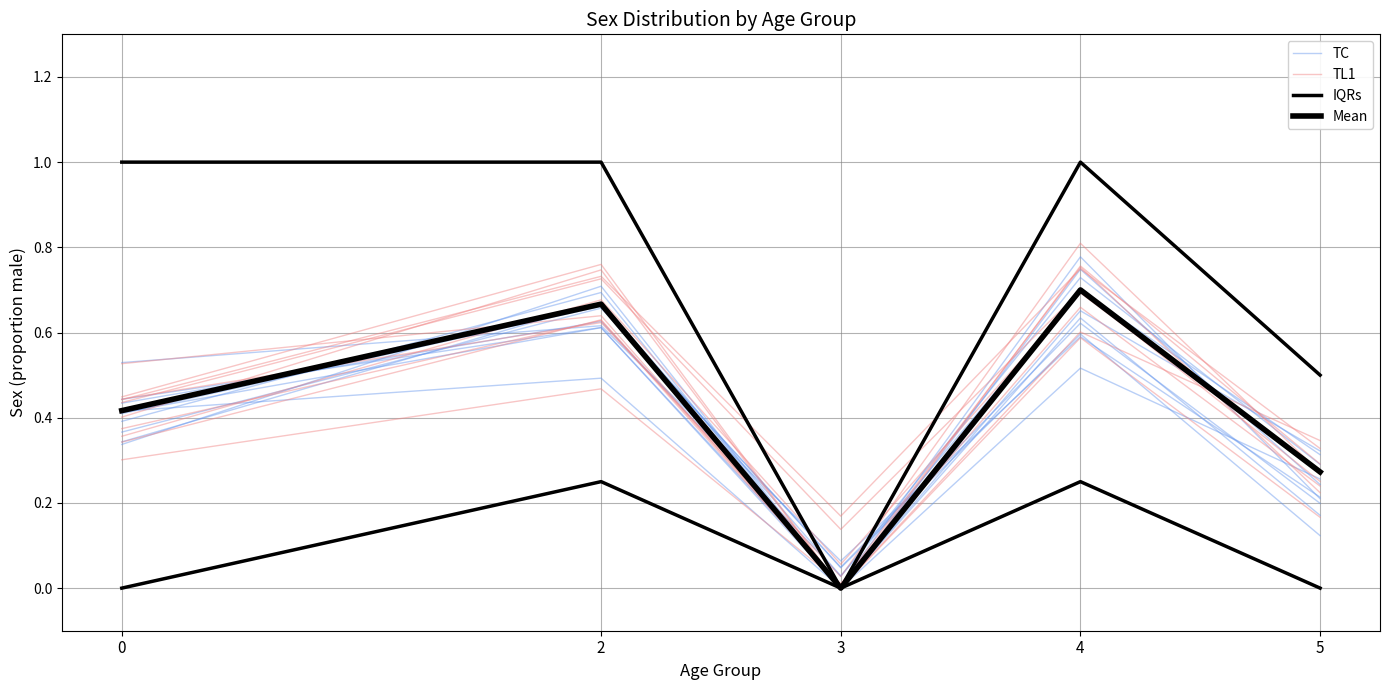

What is the difference between the highest and lowest values at 4?

0.3